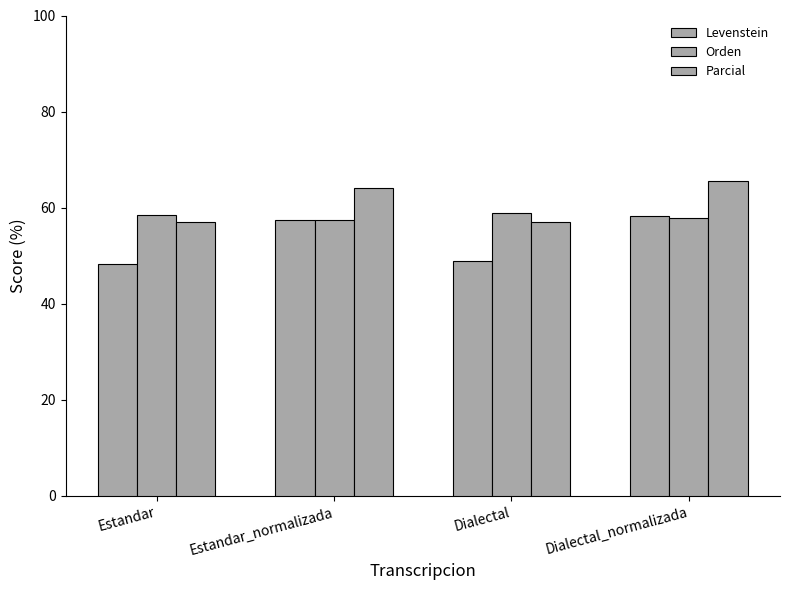

Reading left to right, transcribe all the data shown in this chart.

Levenstein: 48.3	57.5	48.9	58.2
Orden: 58.4	57.4	58.8	57.8
Parcial: 56.9	64.1	56.9	65.6